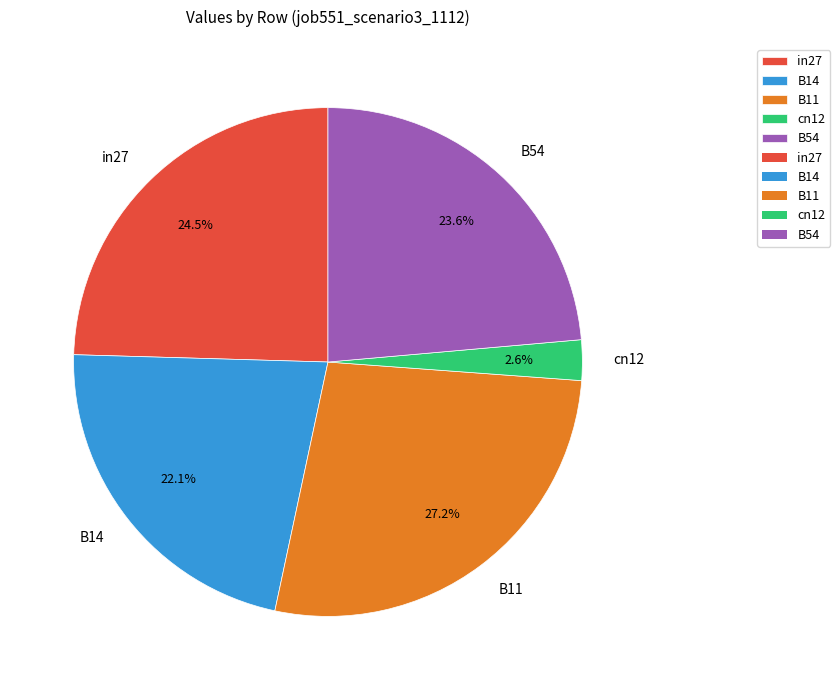

Between B11 and in27, which is larger?

B11